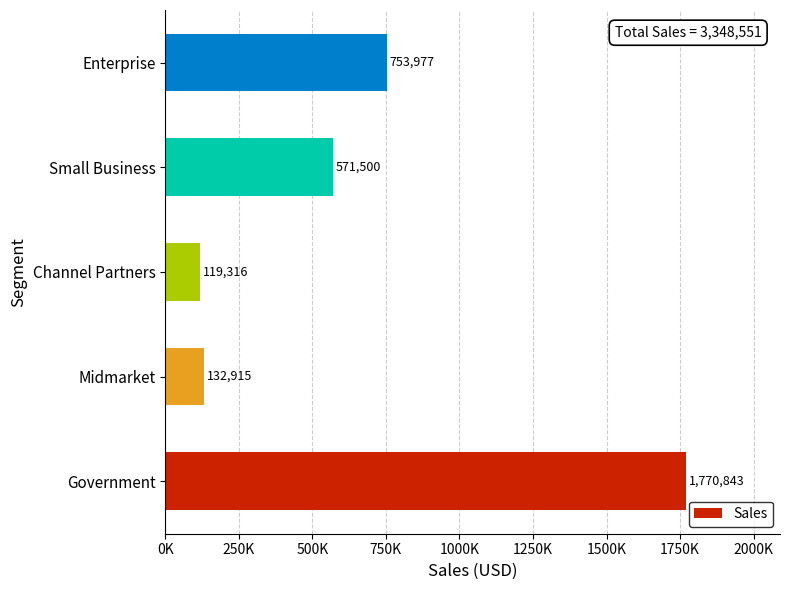

Which label corresponds to the largest value in the chart?

Government